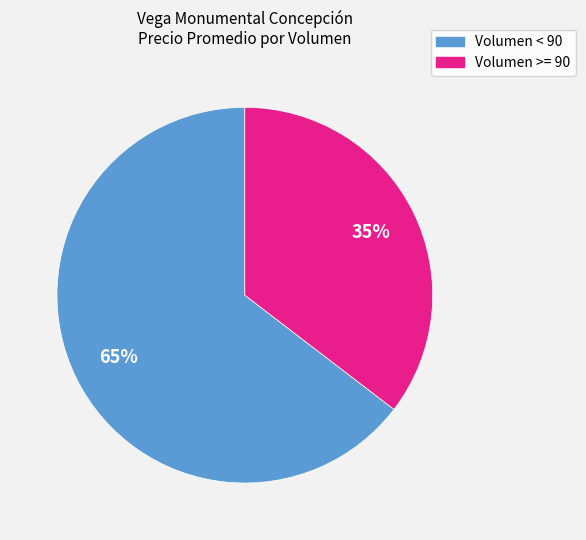

To the nearest percent, what is the average slice percentage?

50%